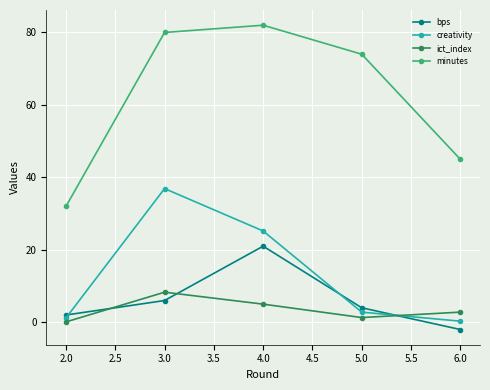

Which series changed the most between 2.0 and 3.0?

minutes